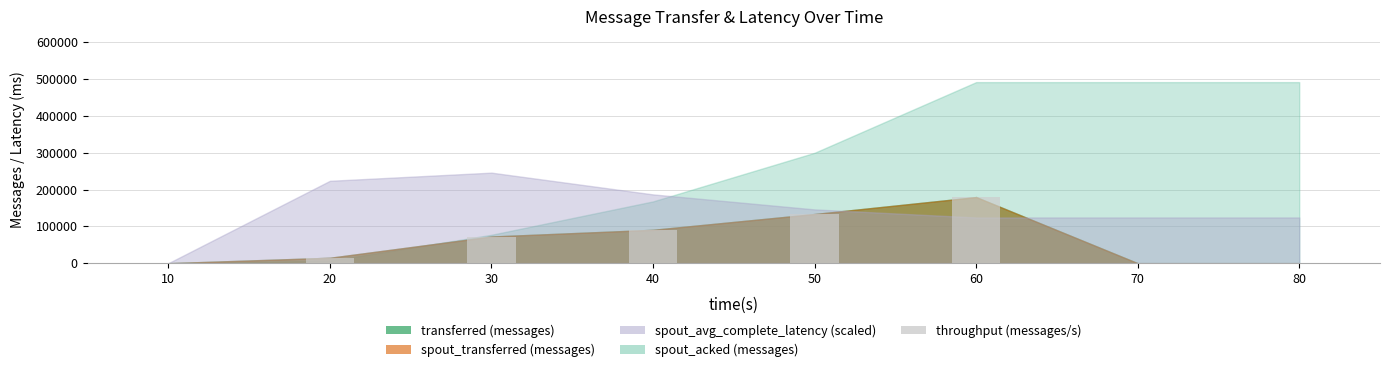

How many series are shown in this chart?

1